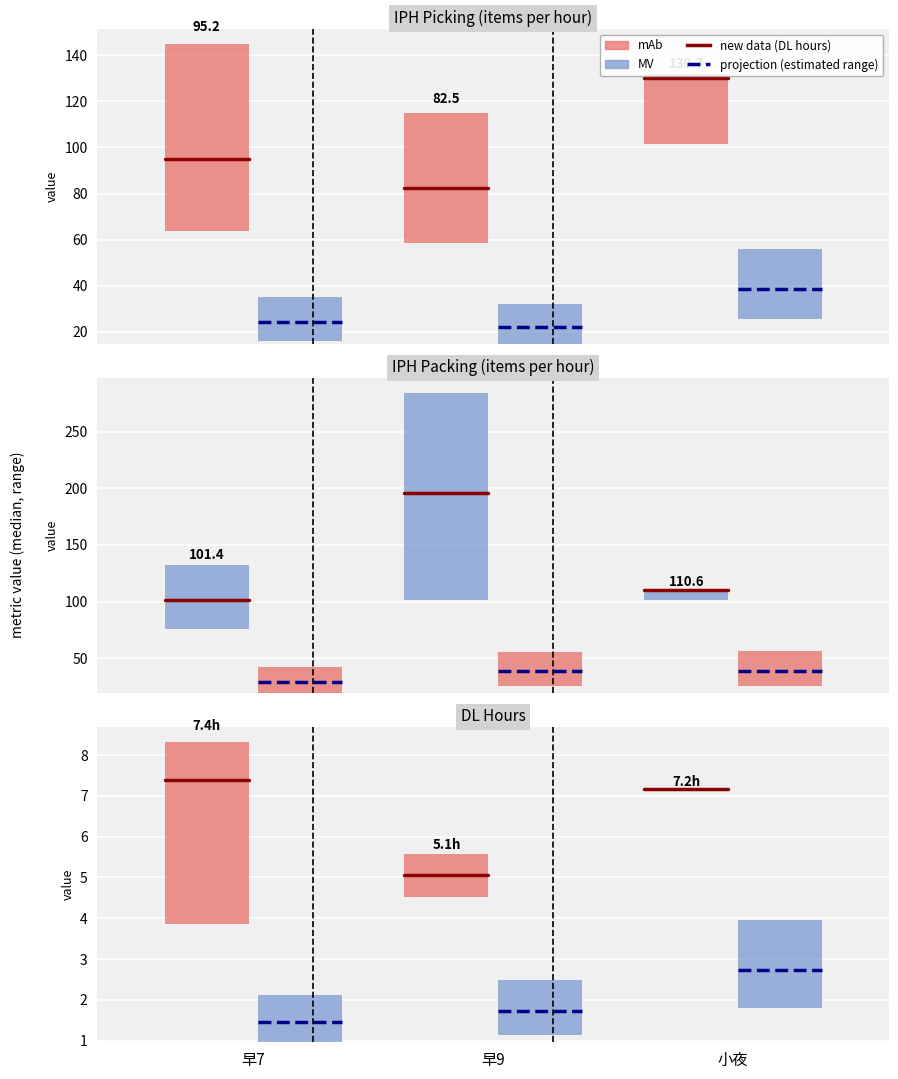

Is it true that new data equals 12.2 at 早9?

False